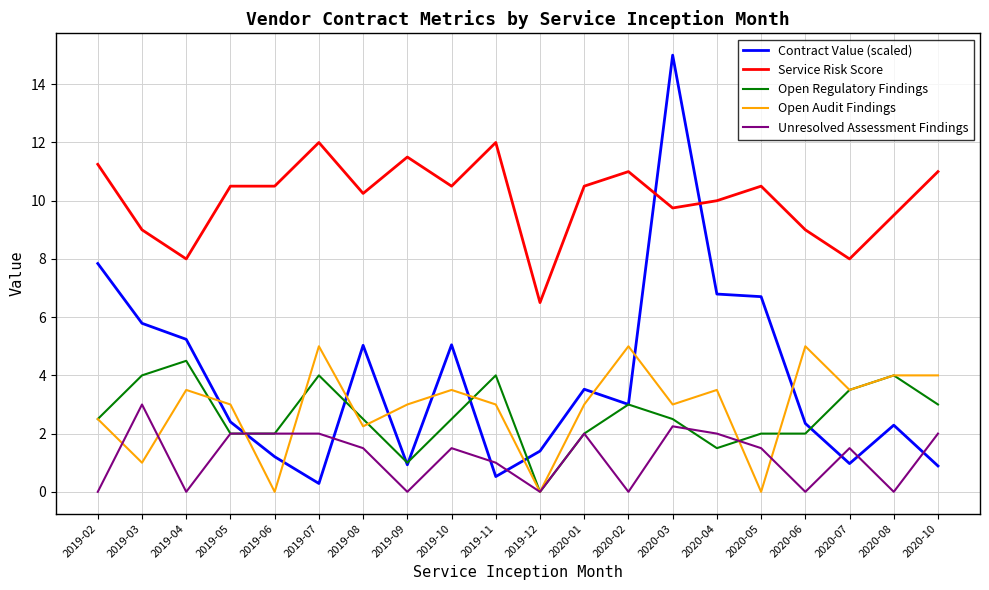

What are all the series names shown in the legend?

Contract Value (scaled), Service Risk Score, Open Regulatory Findings, Open Audit Findings, Unresolved Assessment Findings